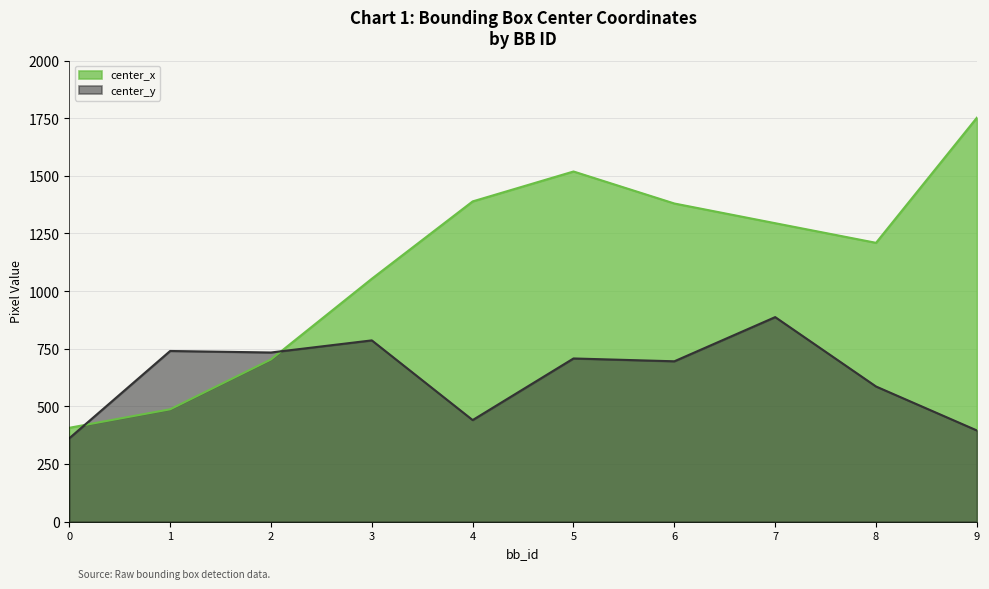

What is the sum of all center_x values?

11196.4